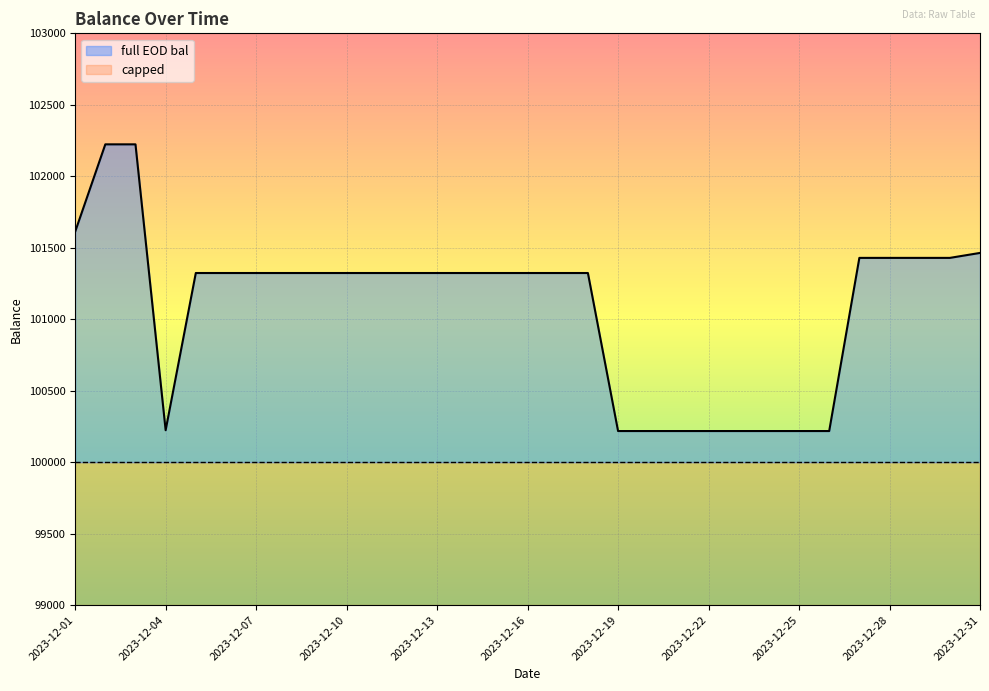

What is the maximum value for capped?

1000.0